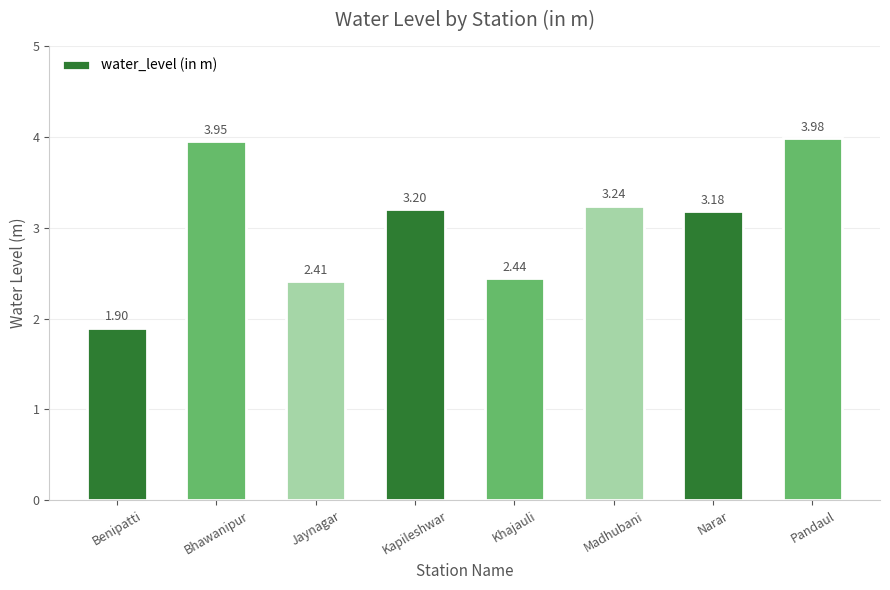

True or false: the data shows 6.9 at Pandaul.

False